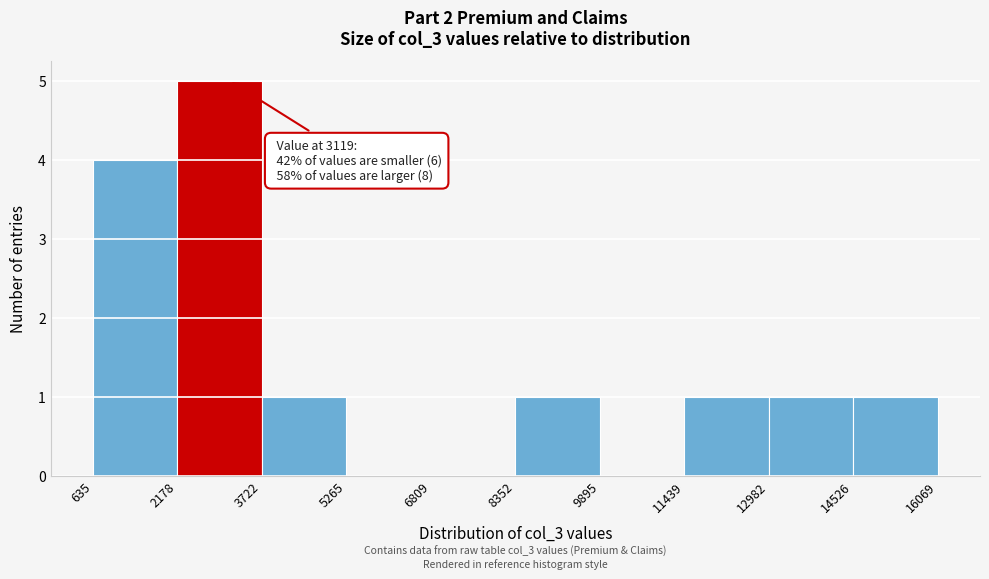

Over which range of the x-axis is the bar tallest?

2178 to 3722